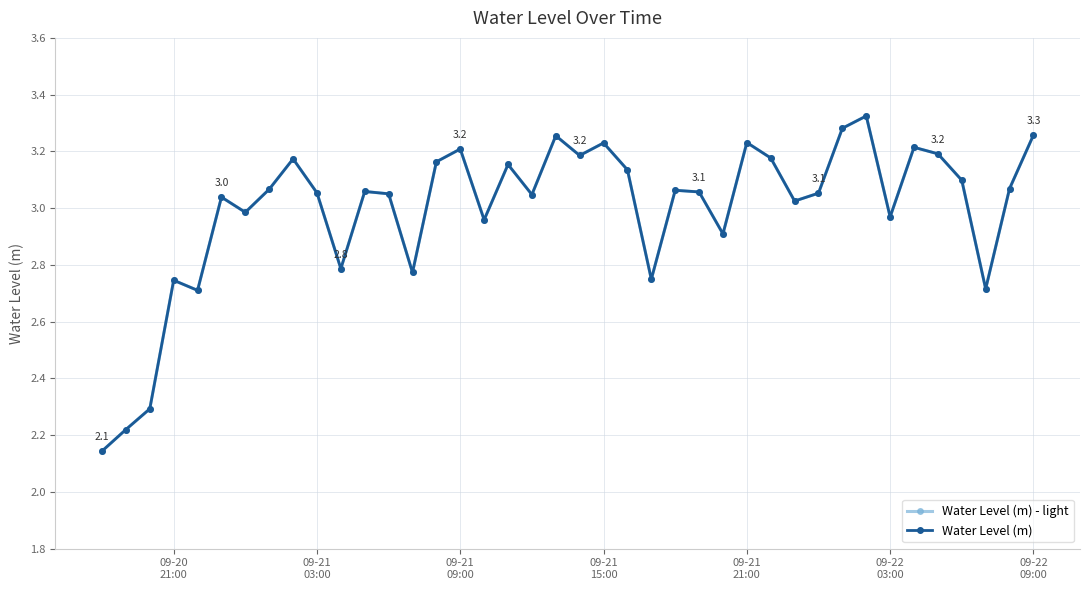

How many interior local peaks does the Water Level (m) - light series have?

12